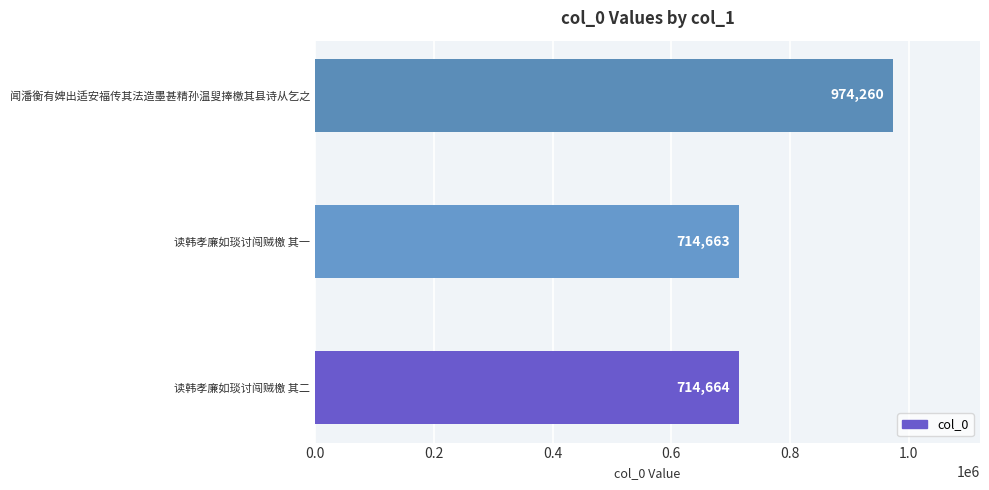

Reading bottom to top, what are all the values shown in this chart?

714664	714663	974260